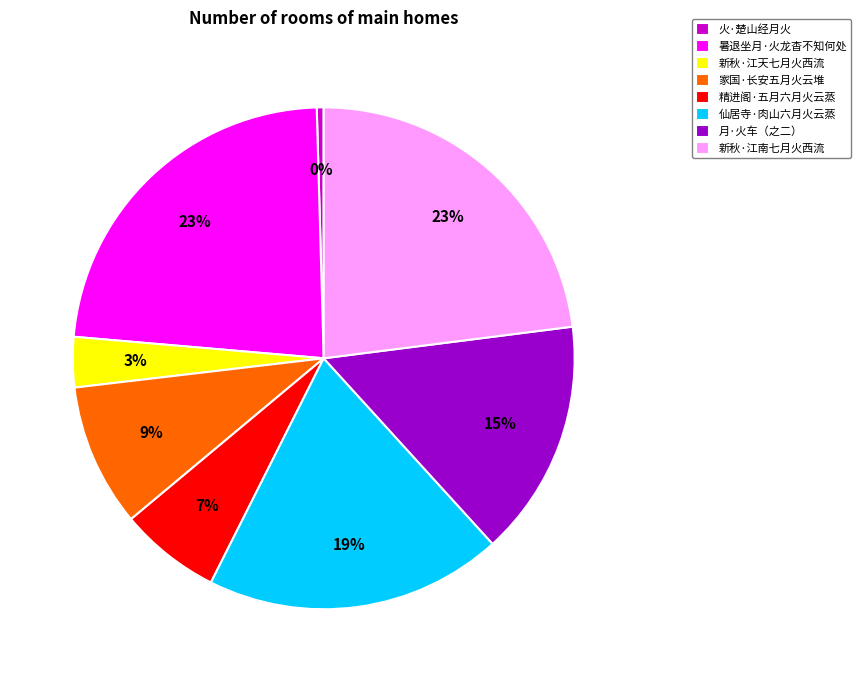

To the nearest percent, what percentage of the pie is 月·火车（之二）?

15%